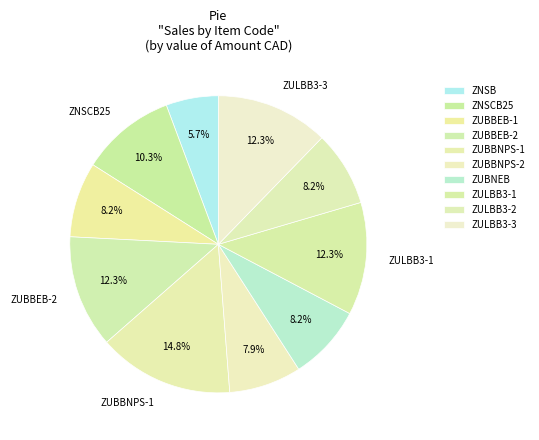

Does ZULBB3-2 represent more than half of the total?

No